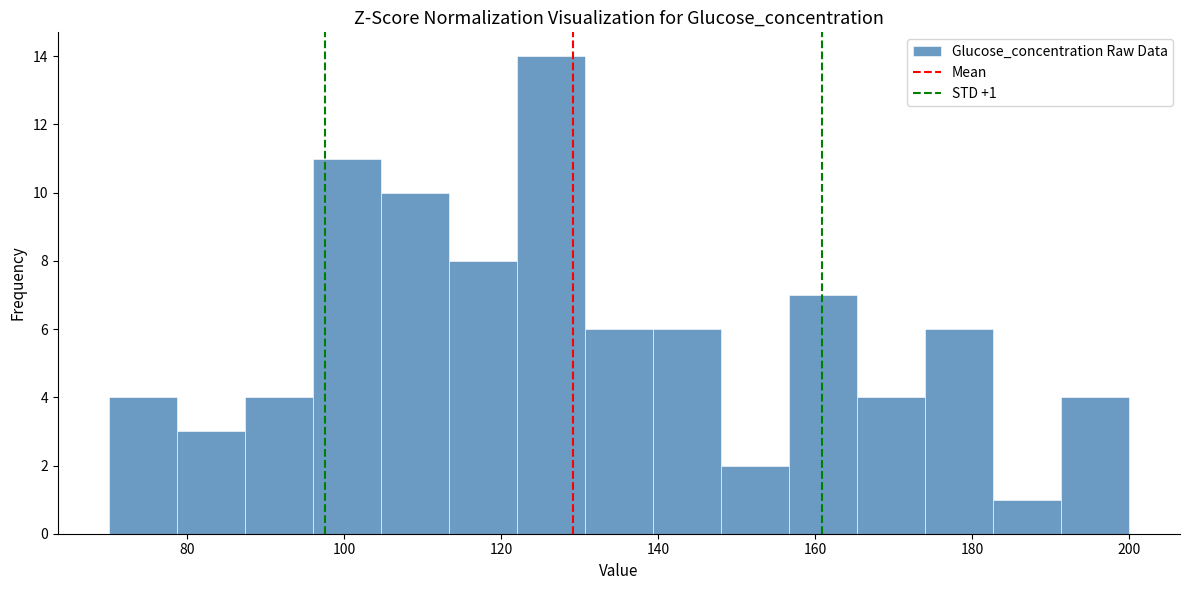

Over which range of the x-axis is the bar tallest?

122 to 130